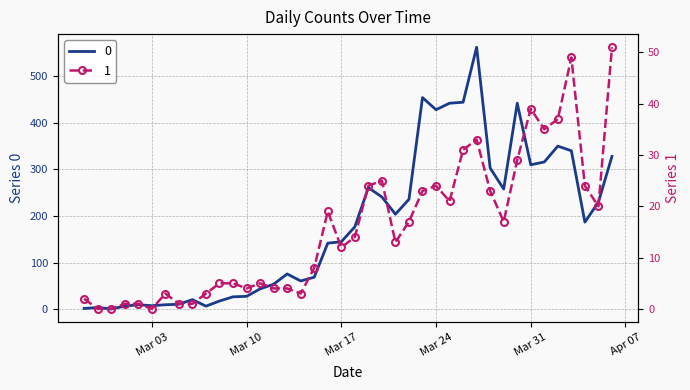

Is the value of 0 at 2020-04-03 greater than the value of 1 at 2020-03-15?

Yes